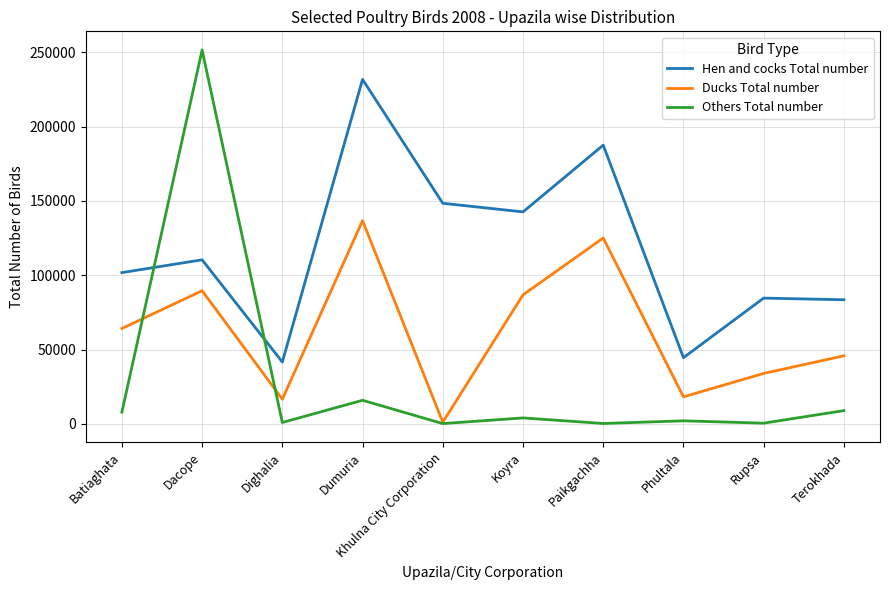

At which category is the sum across all series the highest?

Dacope